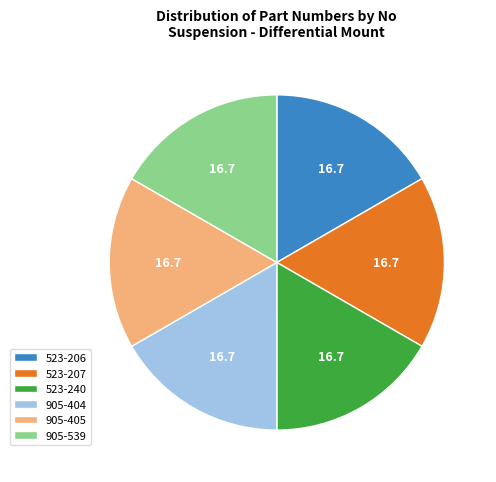

Approximately how many times larger is the value at 523-207 compared to 523-240?

1.0